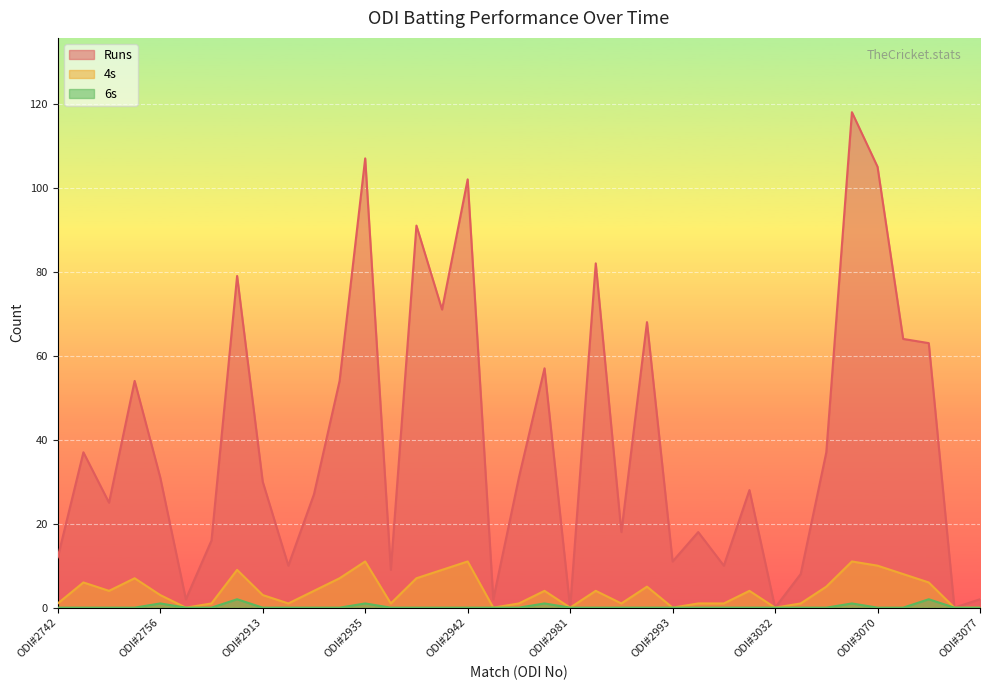

True or false: 6s has a value of 2 at ODI#2904.

True